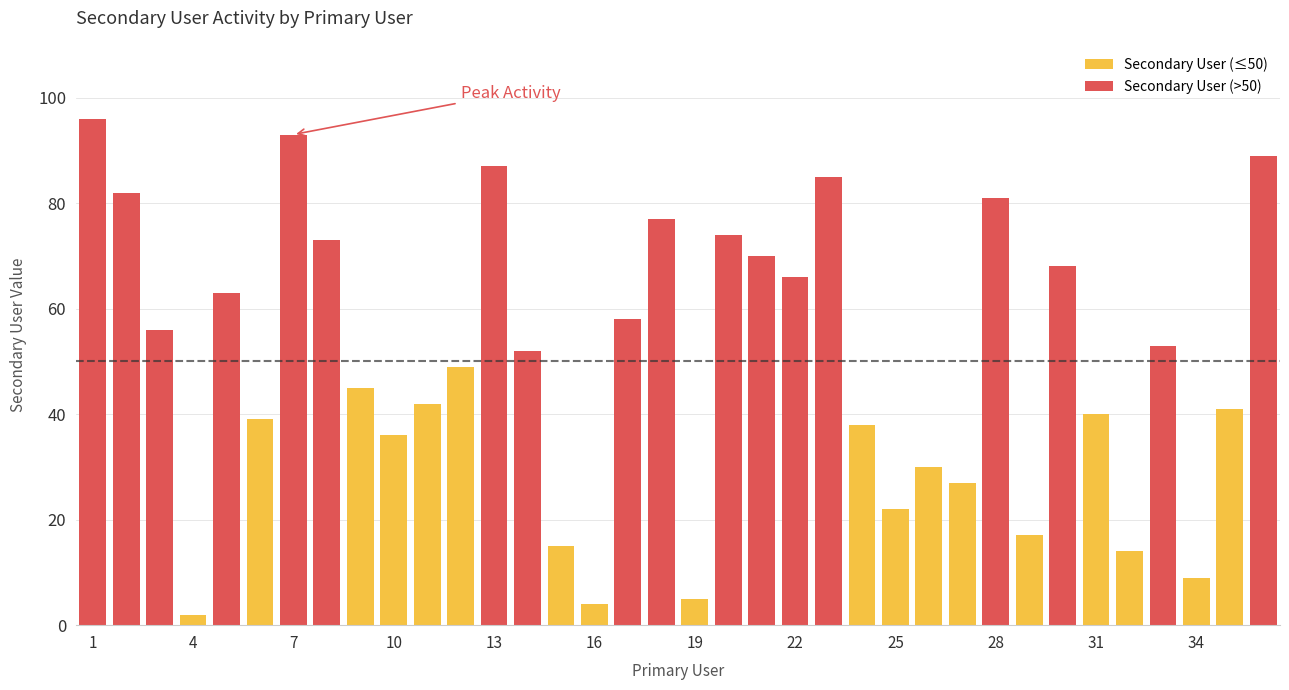

What is the highest value of the Secondary User (>50) series?

96